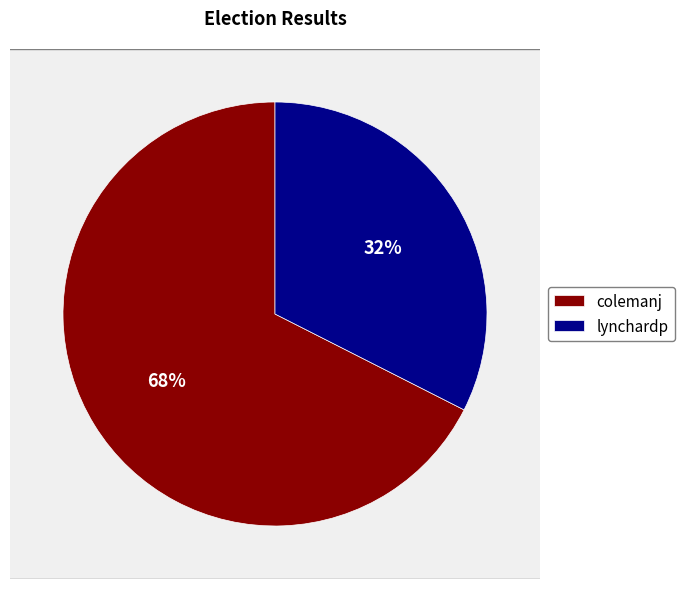

How many segments does this pie chart have?

2